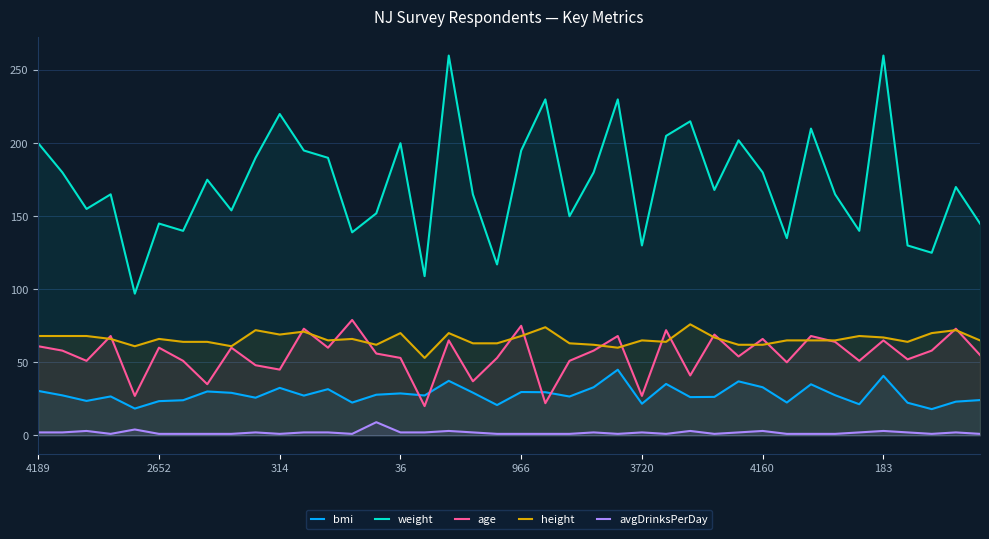

The age series shows 41.0 at 27. True or false?

True